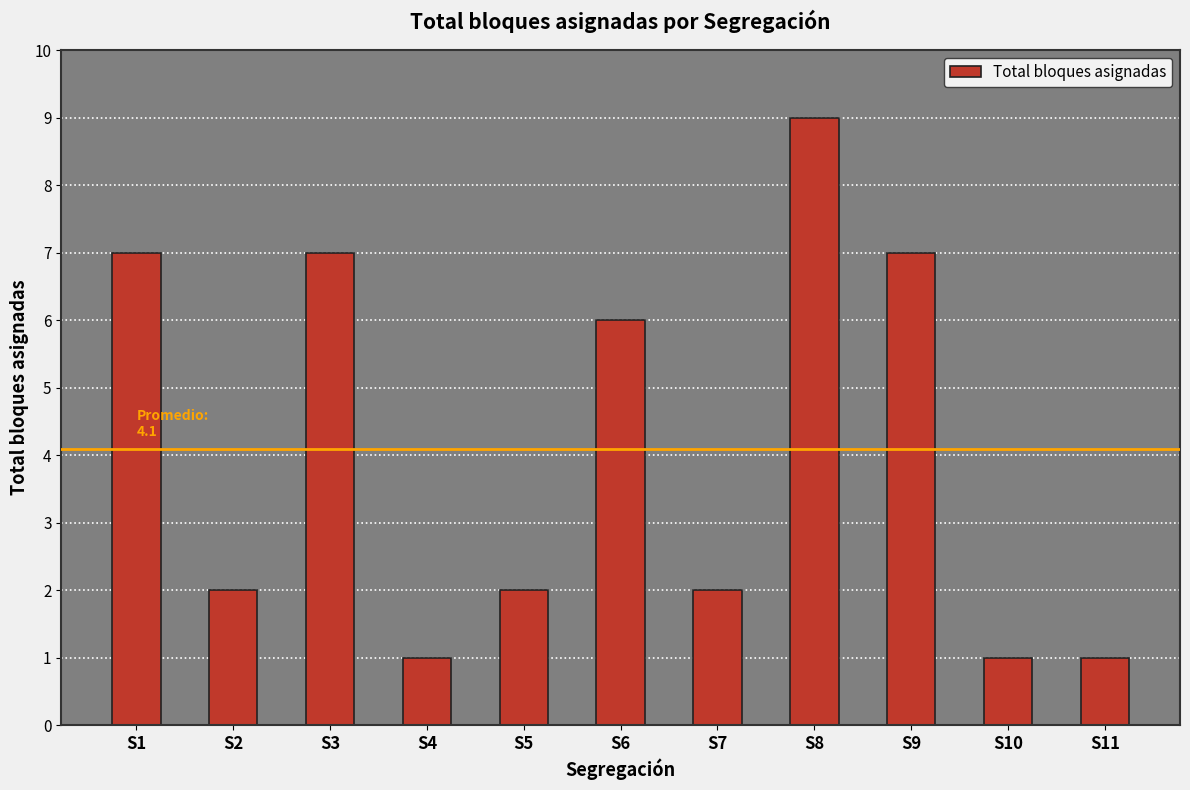

True or false: the data shows 3 at S2.

False